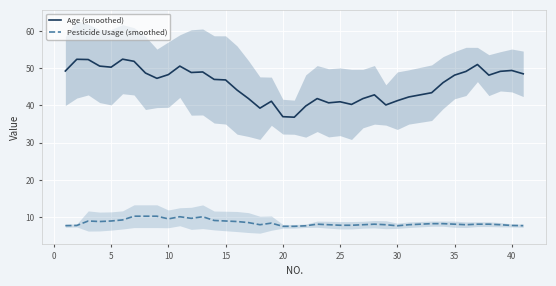

True or false: Pesticide Usage (smoothed) and Age (smoothed) intersect in this chart.

False